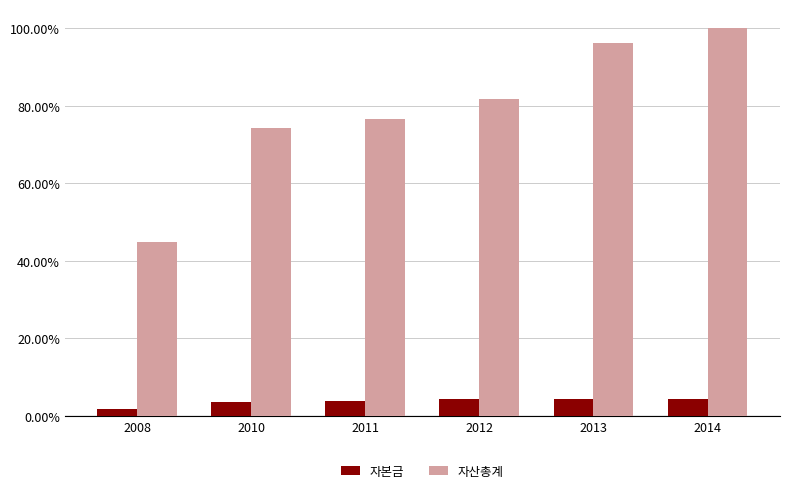

Which series has the largest range (max minus min)?

자산총계